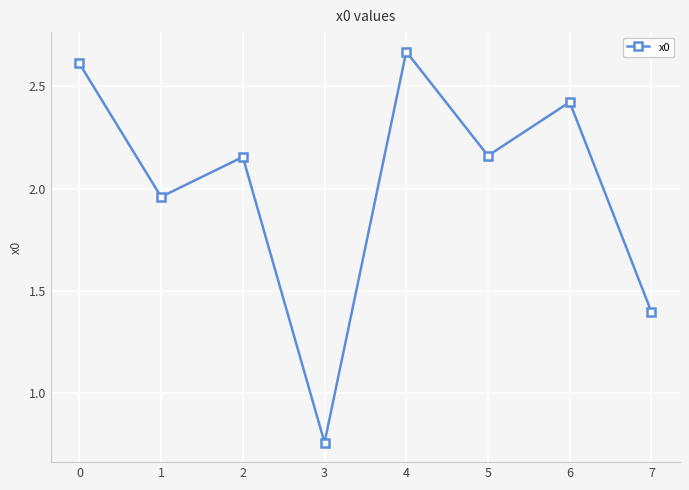

What is the difference between the maximum and minimum values?

1.9